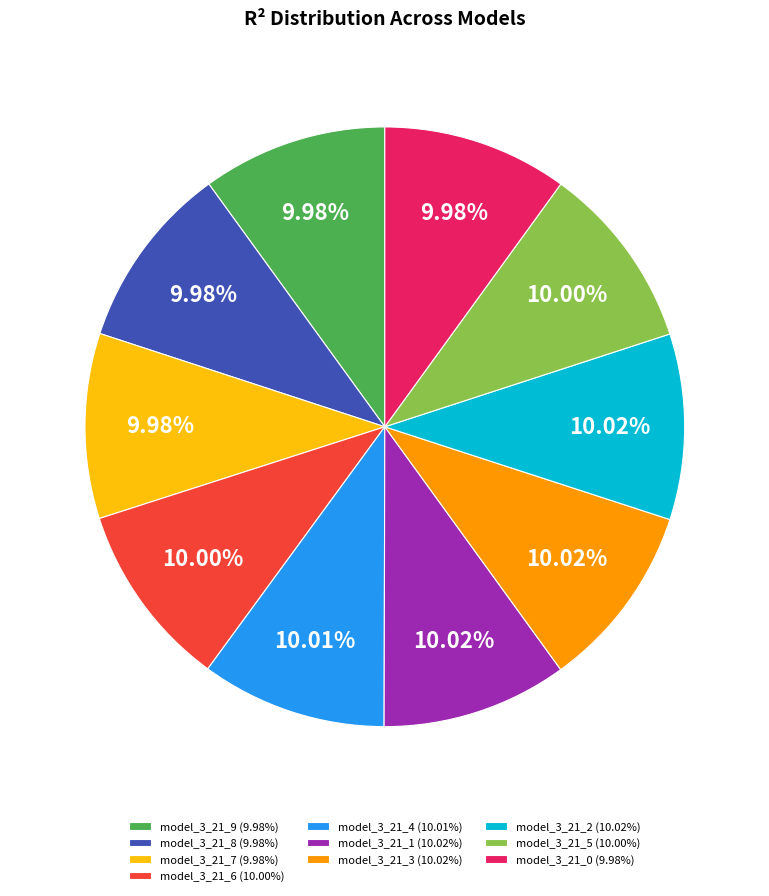

Does any single category account for the majority?

No